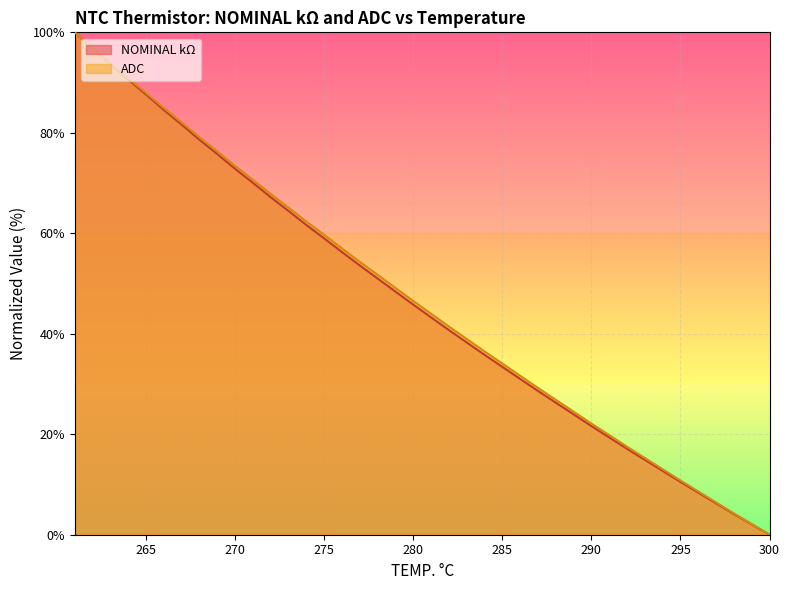

What is the total value across all series at 276?

113.2